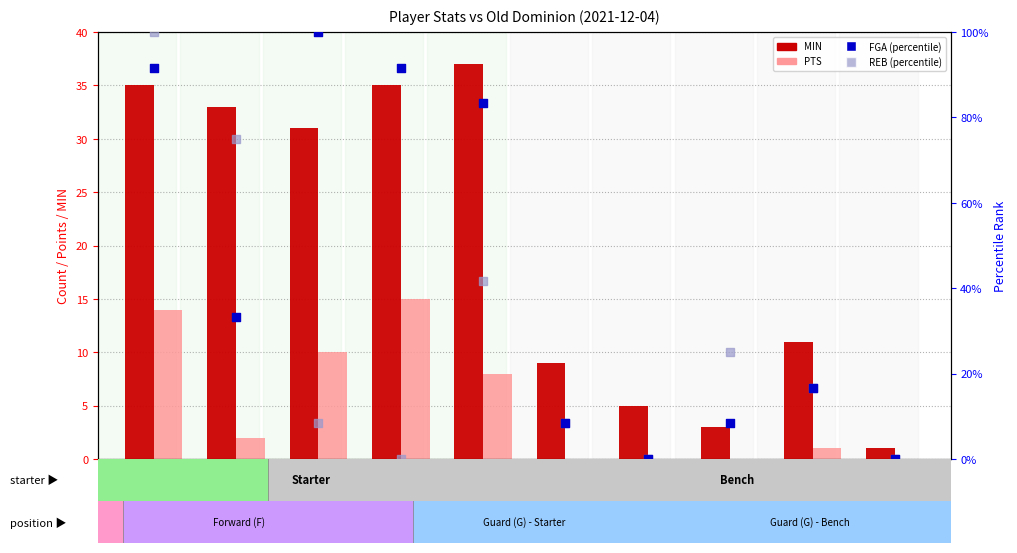

Which series reaches the maximum Y coordinate?

FGA (percentile)